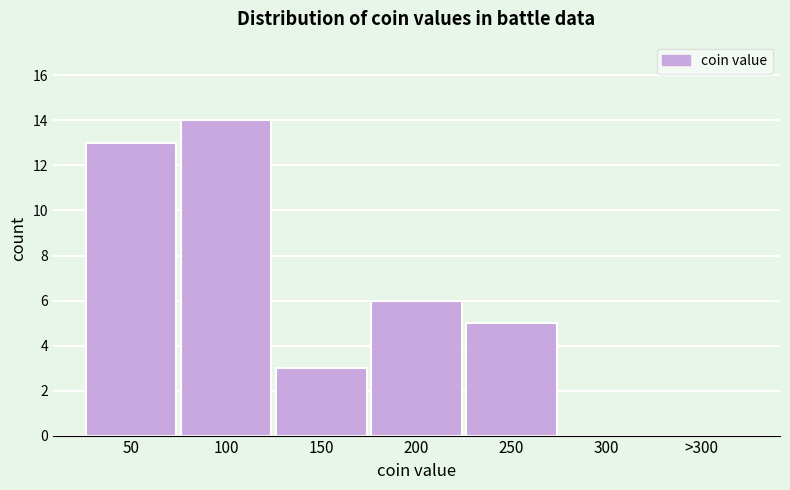

Reading left to right, list all the values displayed in this chart.

50=13	100=14	150=3	200=6	250=5	300=0	>300=0